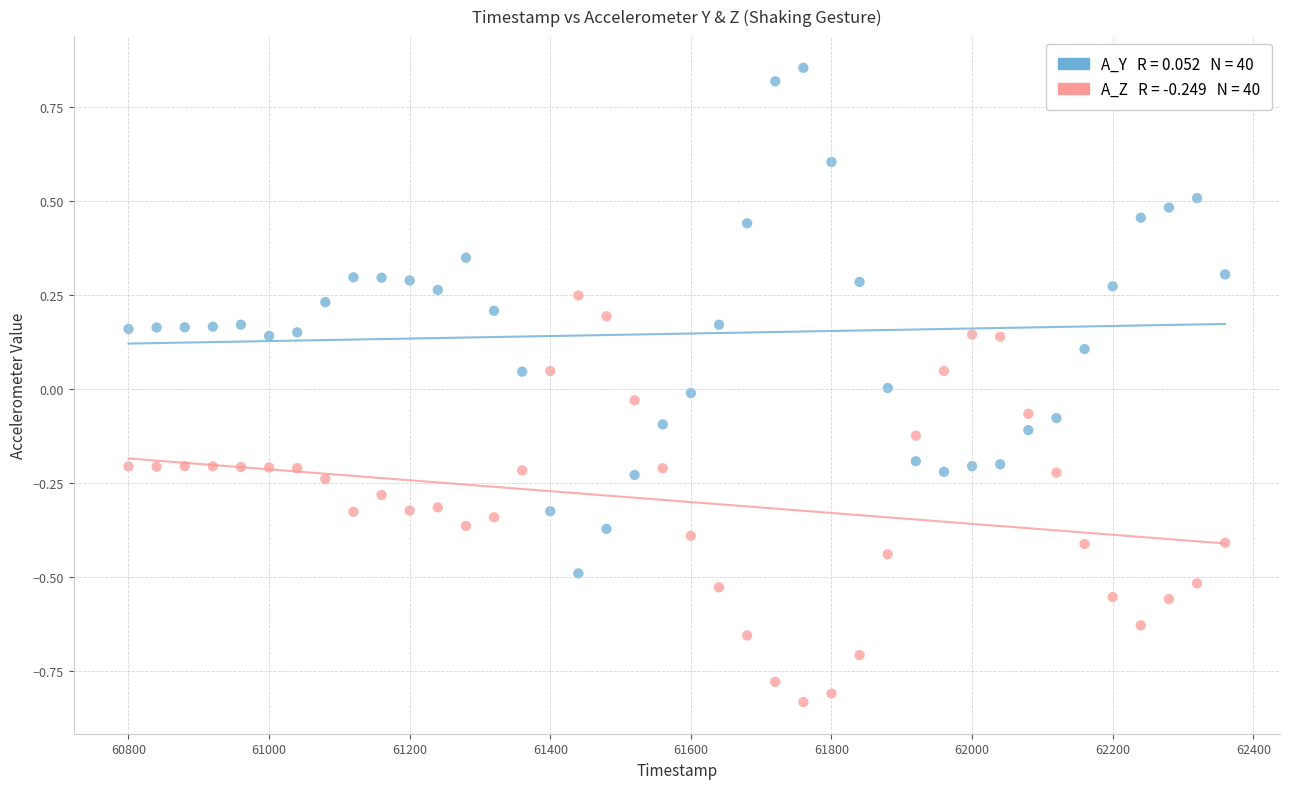

Across all data points, what is the range of Y values (max minus min)?

1.7